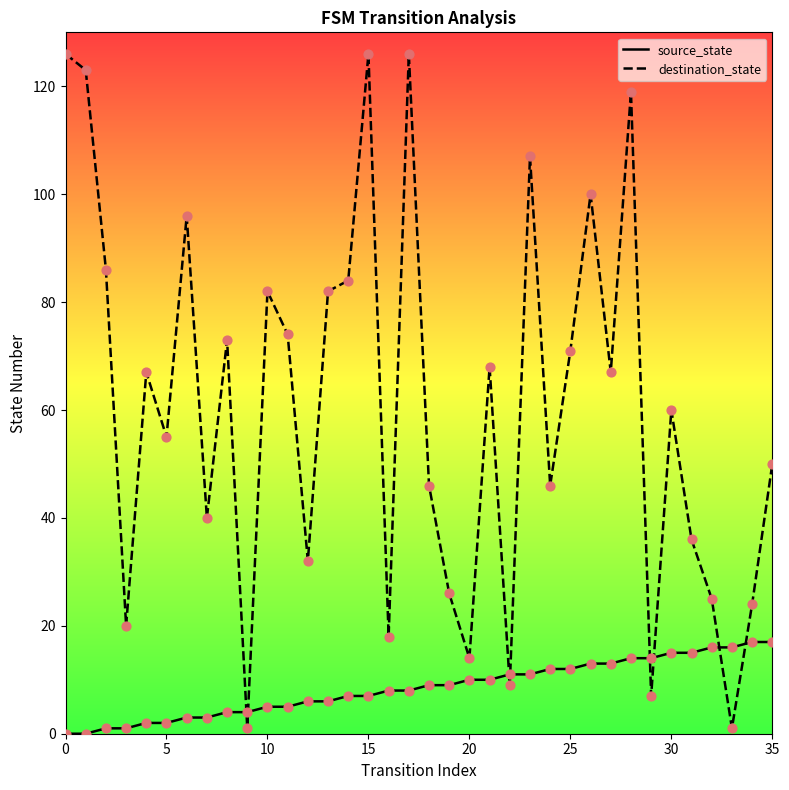

What are all the series names shown in the legend?

source_state, destination_state